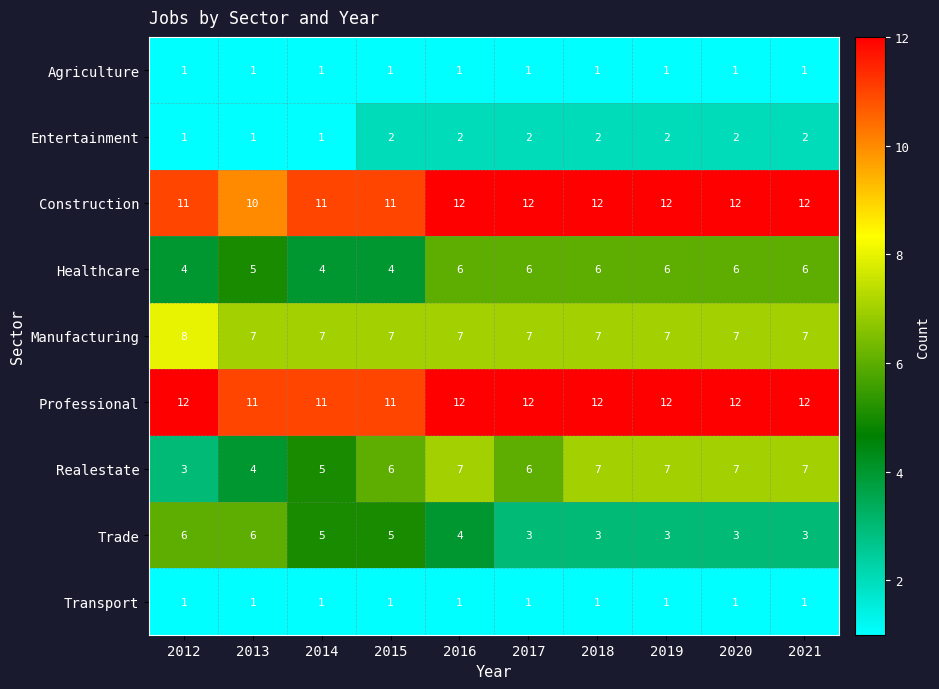

What is the maximum value shown in the chart?

12